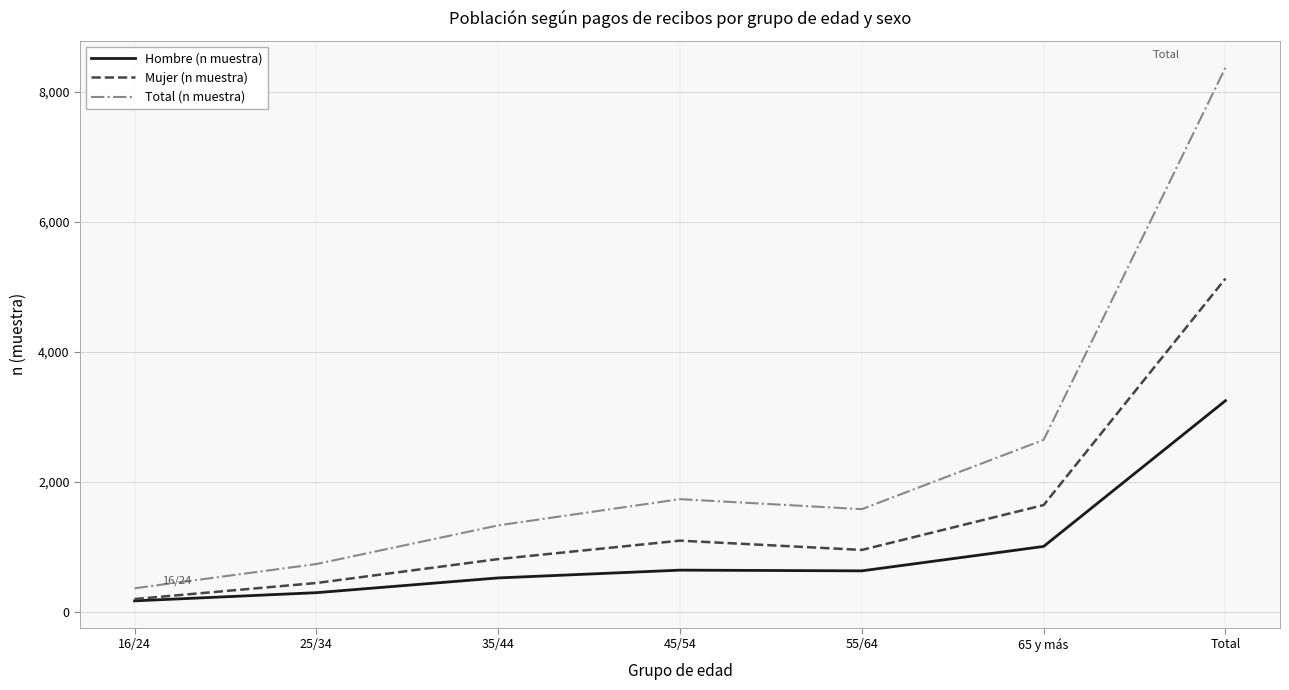

Rank the series at 25/34 from lowest to highest value.

Hombre (n muestra), Mujer (n muestra), Total (n muestra)